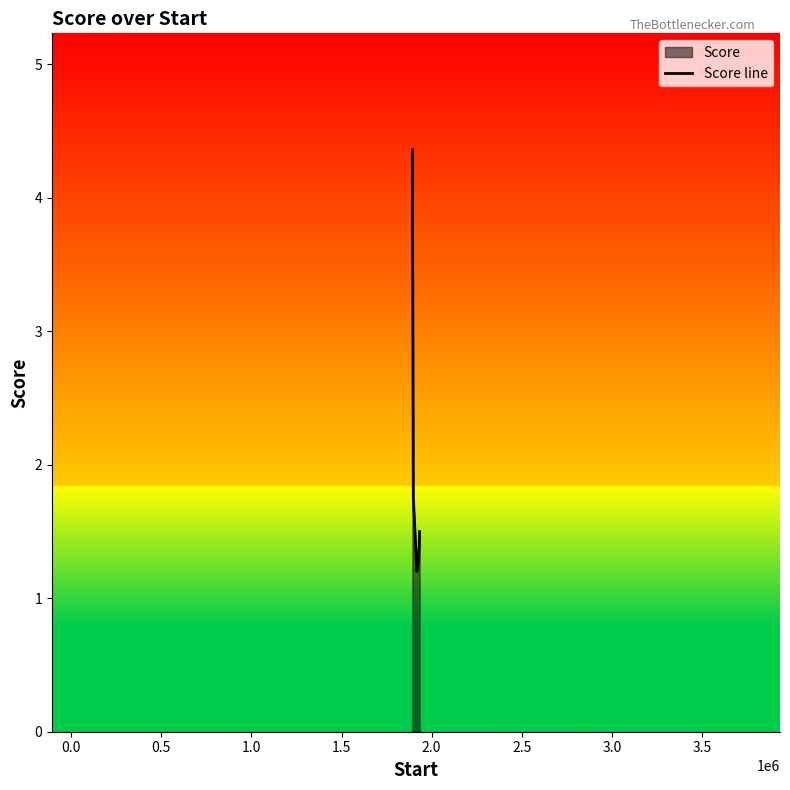

What is the smallest value displayed?

1.2